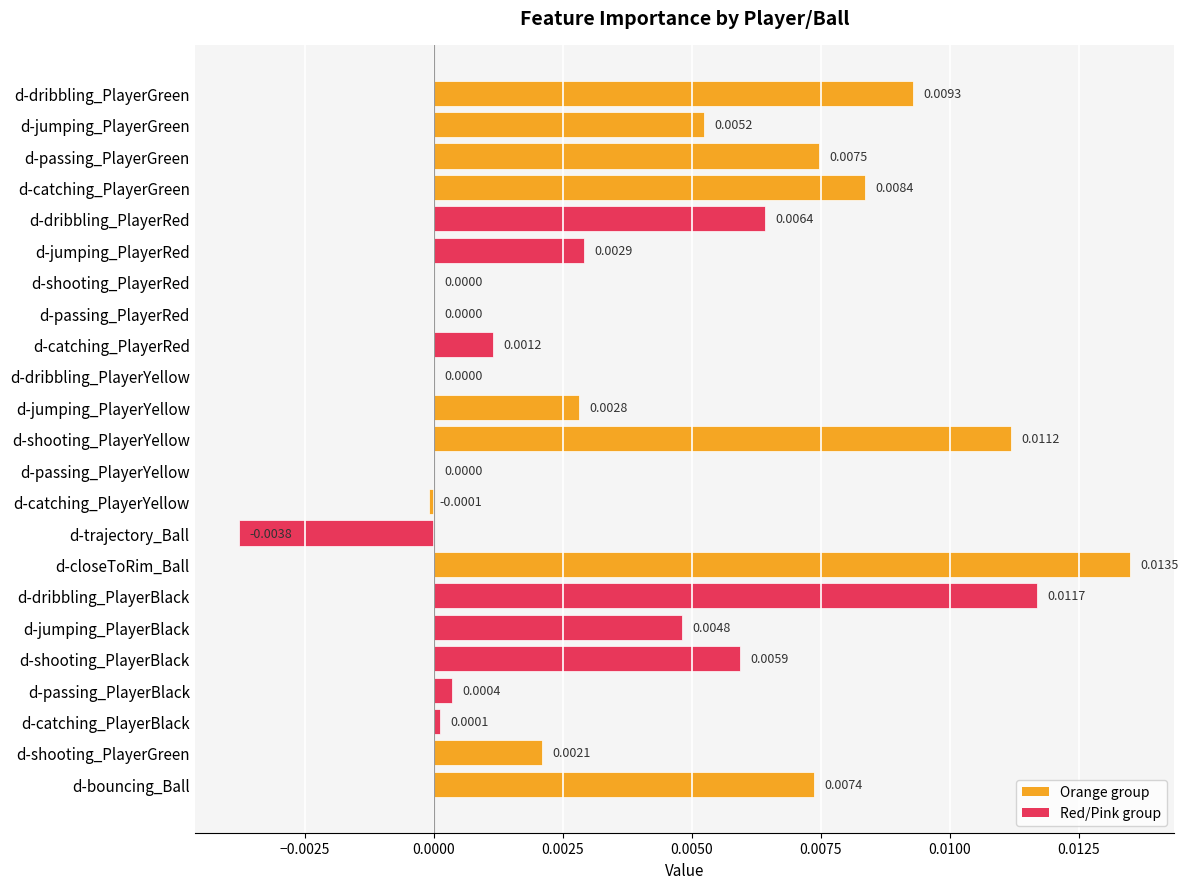

How many series are shown in this chart?

1